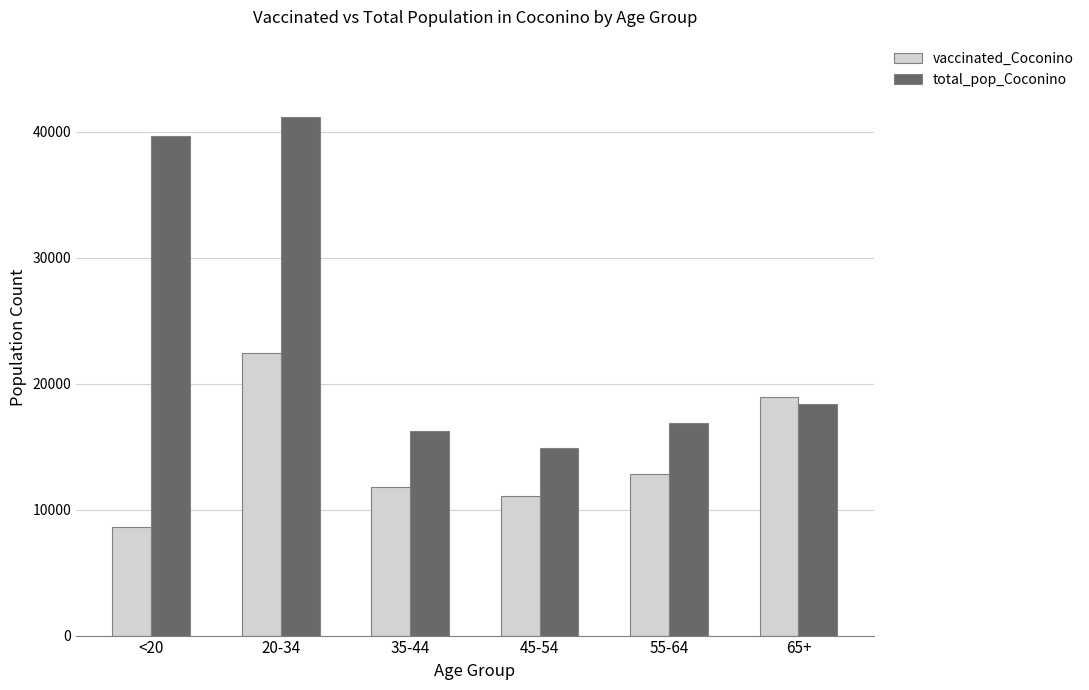

The value of vaccinated_Coconino at 35-44 is 11775. True or false?

True